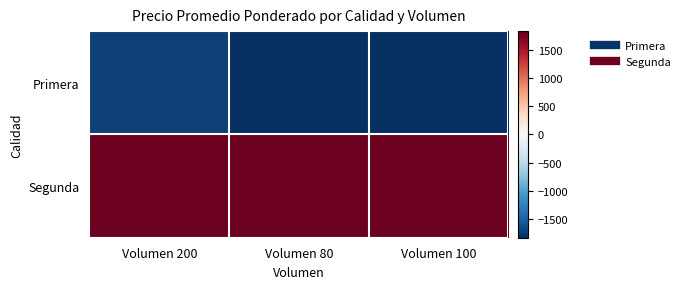

At which category does the chart reach its peak across all series?

Volumen 200